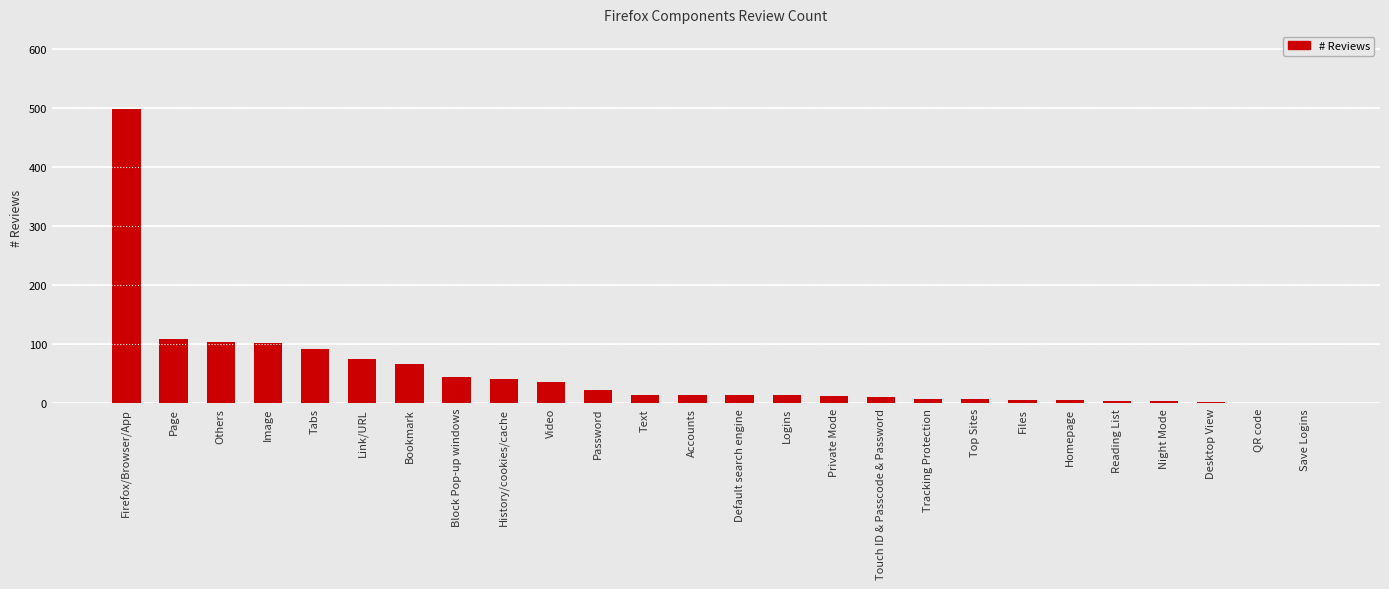

What is the difference between the values at Reading List and Night Mode?

1